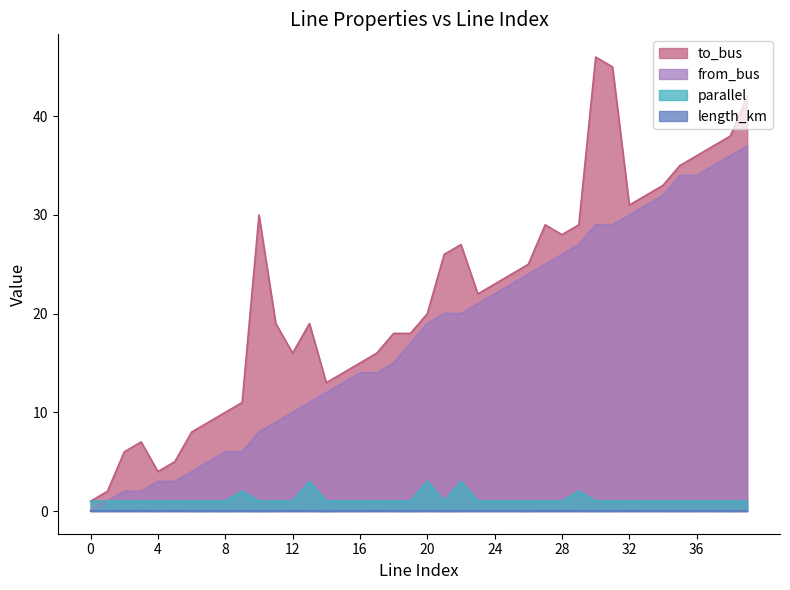

What is the difference between the highest and lowest values at 18?

18.0